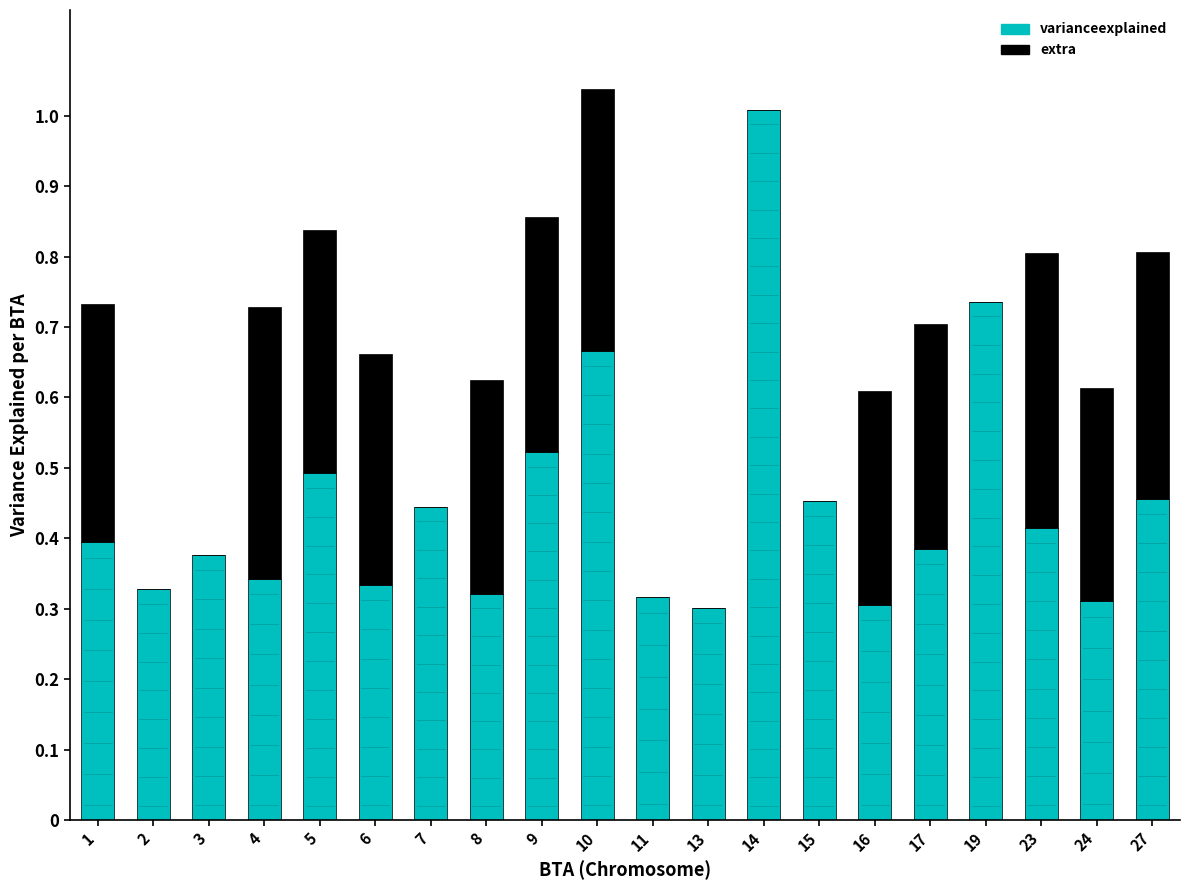

The value of varianceexplained at 8 is 0.5. True or false?

False